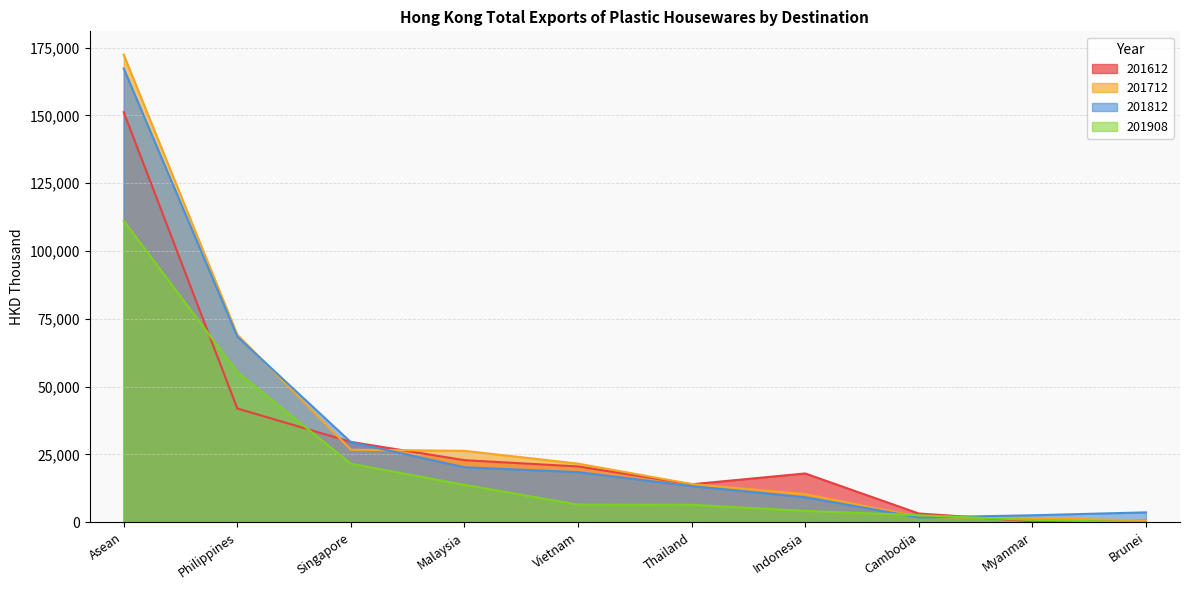

What is the difference between the second highest and minimum values in the 201712 series?

68498.9